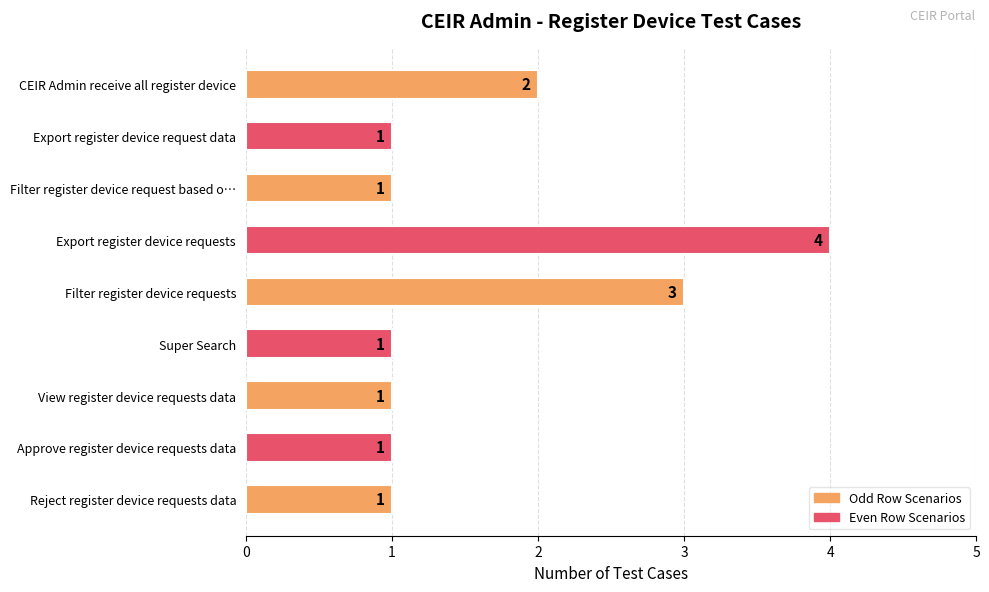

What is the smallest value displayed?

1